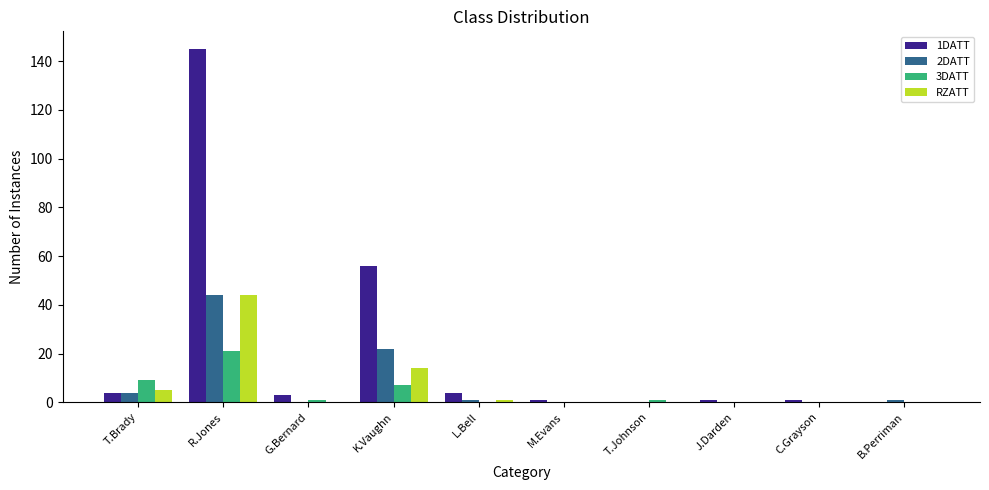

At which category is the sum across all series the highest?

R.Jones